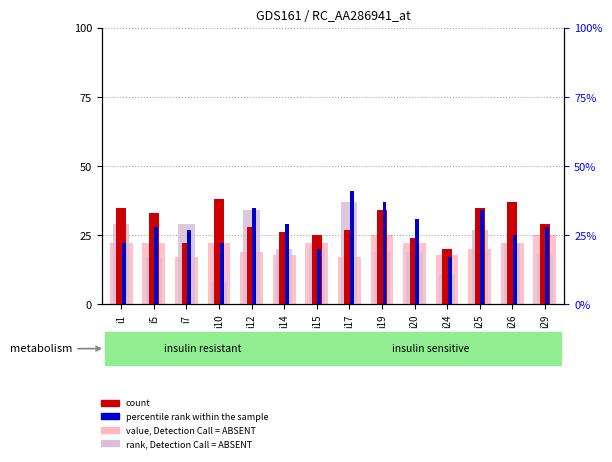

Are the bars grouped side by side (vs. stacked)?

Yes